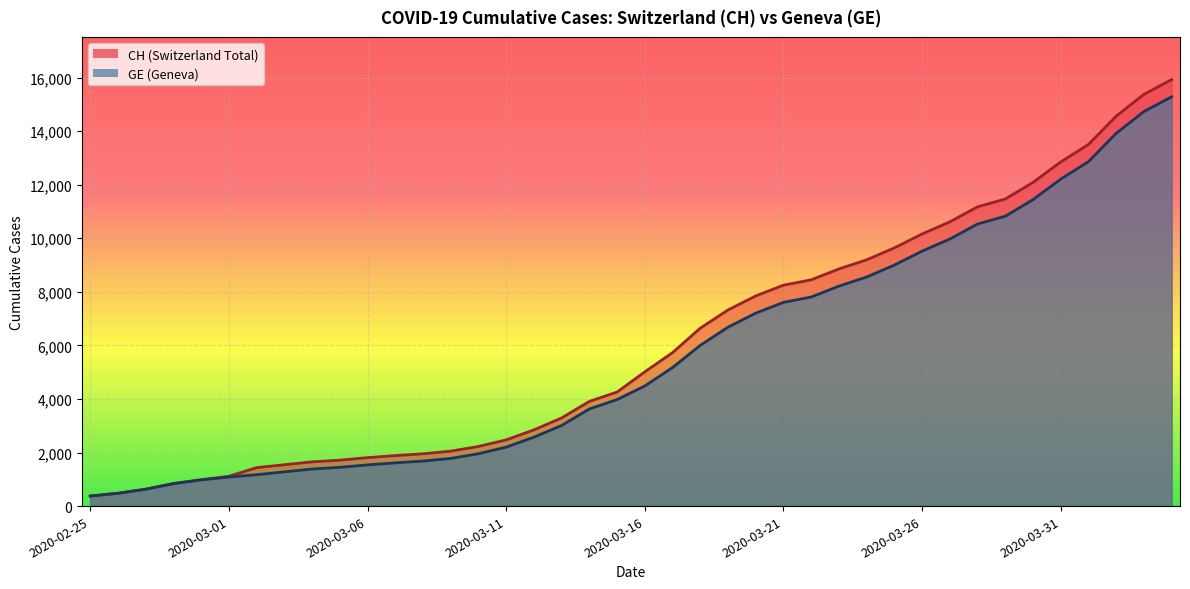

What position from the left is 2020-03-28?

33